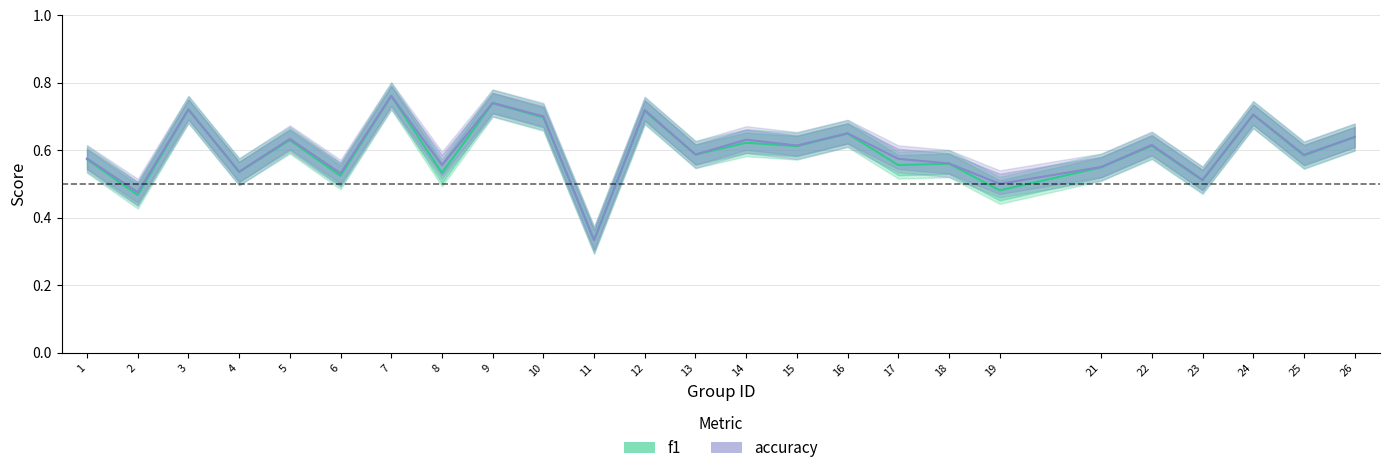

Which category has the lowest value in the f1 series?

11